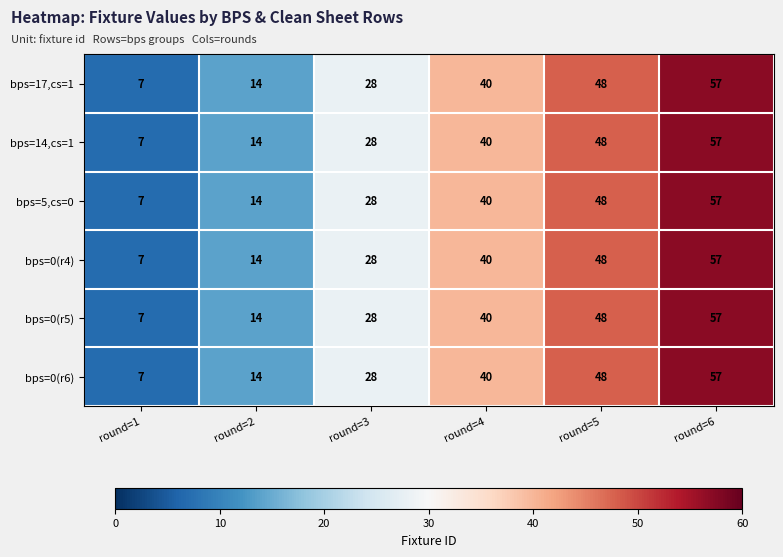

Which label corresponds to the largest value in the chart?

round=6